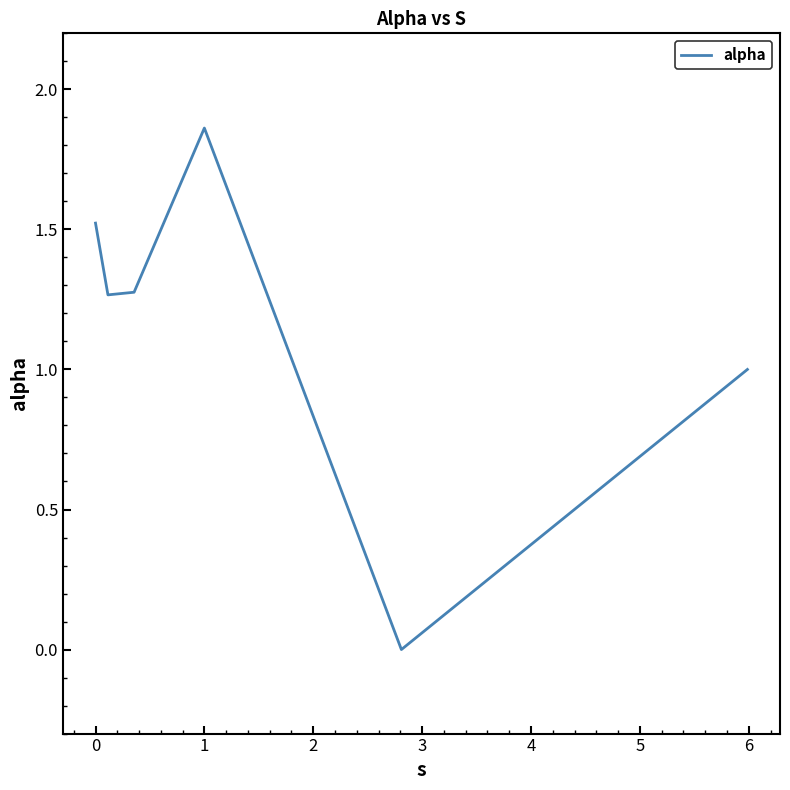

What is the difference between the maximum and second lowest values?

0.9